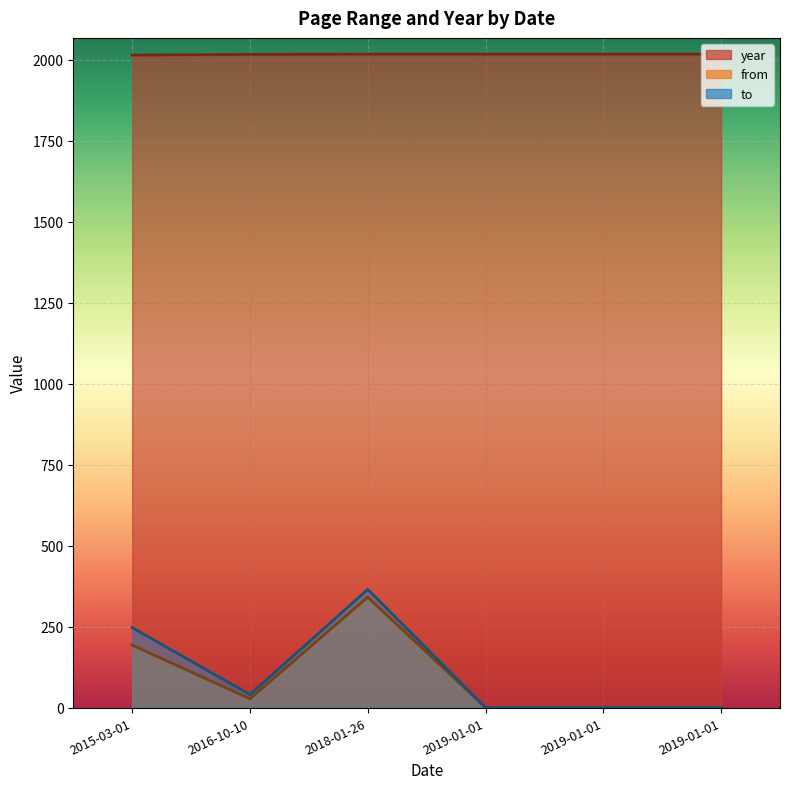

Which series has the widest spread of values?

to